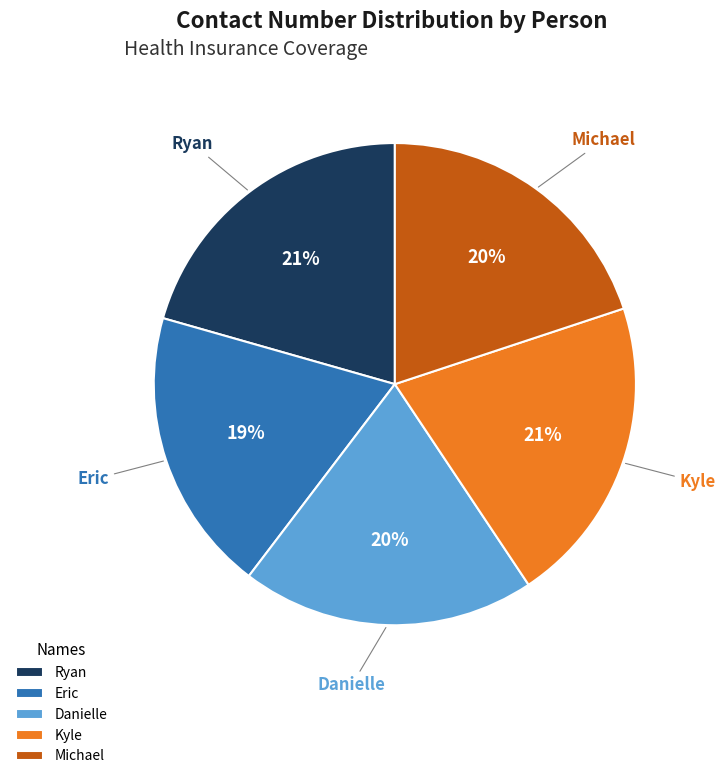

Which category has the smallest portion of the pie?

Eric